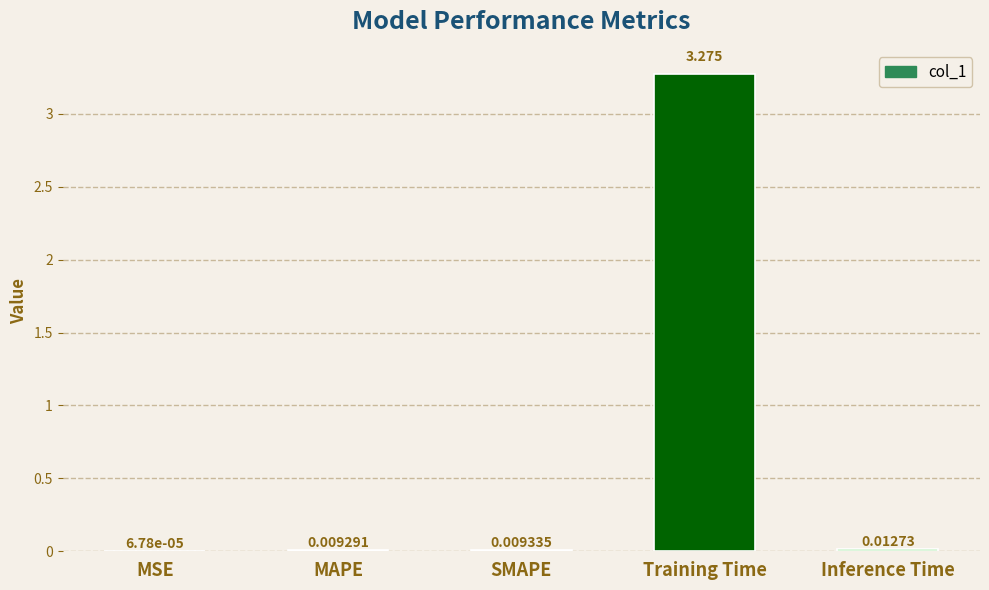

Count the number of categories in the chart.

5